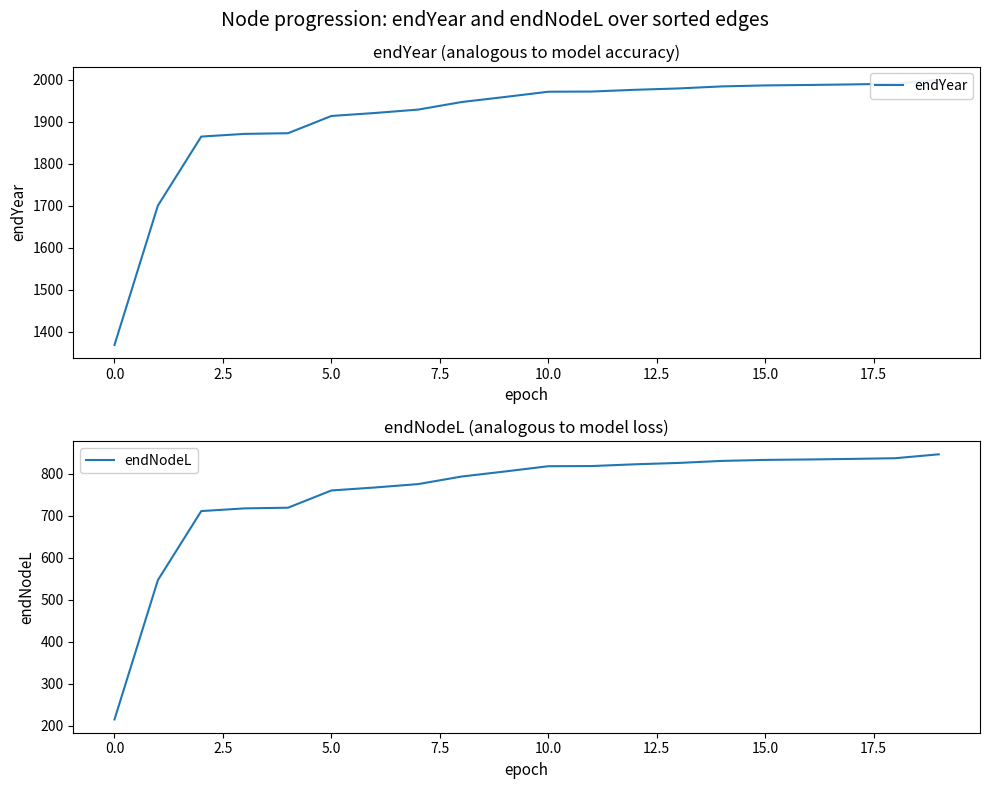

At which category is the sum across all series the highest?

19